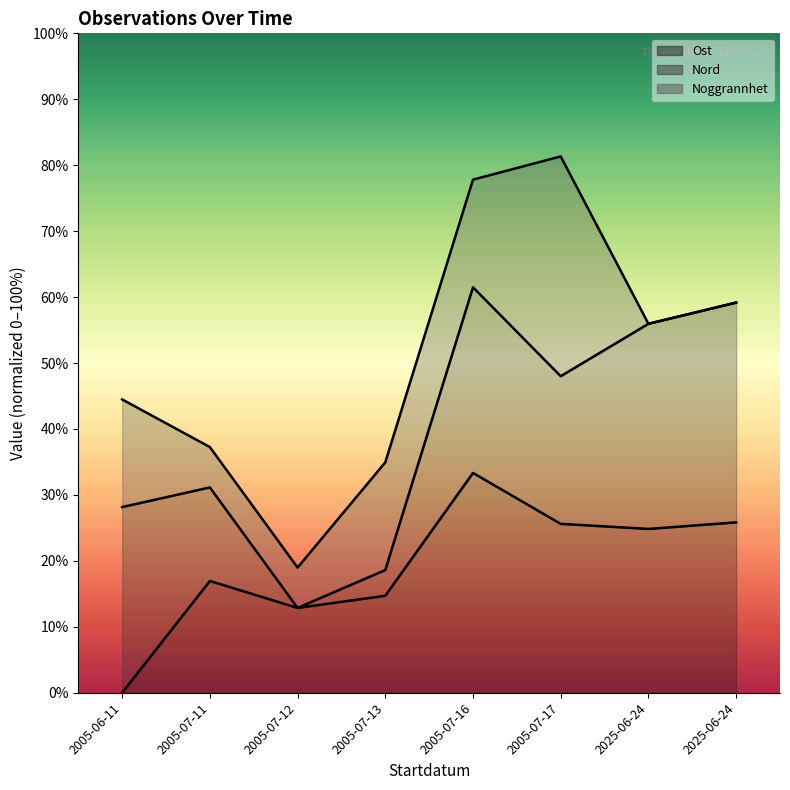

What is the difference between the Ost line values at 2005-07-16 and 2005-07-11?

16.4